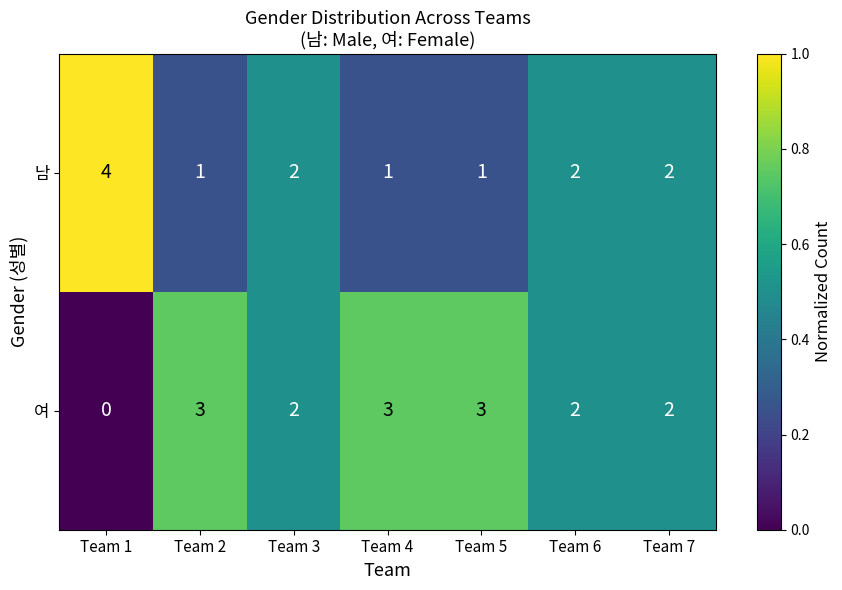

Reading right to left, transcribe all the data shown in this chart.

남: Team 7=2	Team 6=2	Team 5=1	Team 4=1	Team 3=2	Team 2=1	Team 1=4
여: Team 7=2	Team 6=2	Team 5=3	Team 4=3	Team 3=2	Team 2=3	Team 1=0